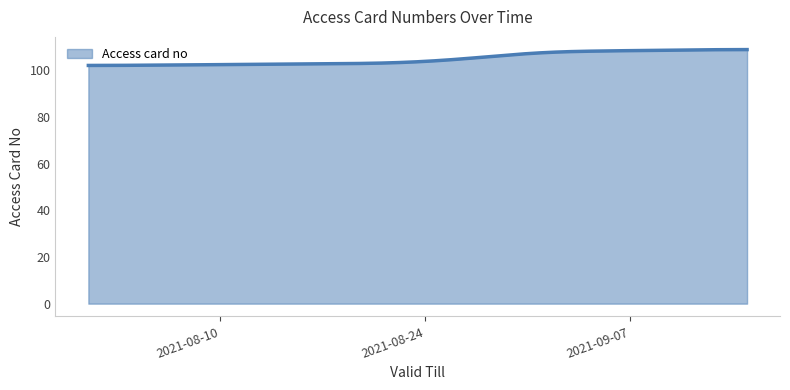

What is the sum of all values?

31490.5